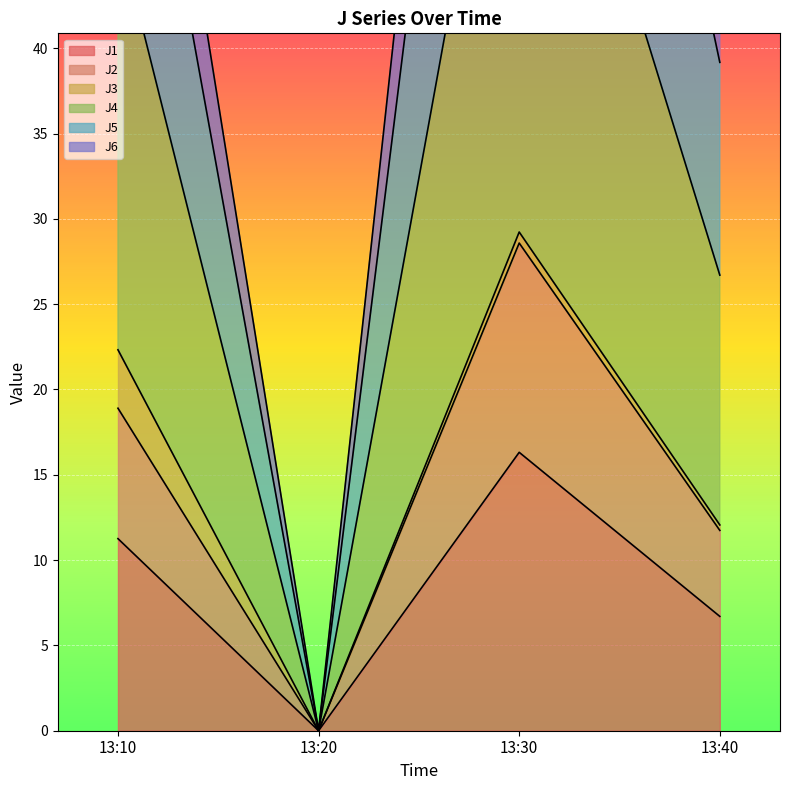

True or false: J4 has a value of 65.0 at 13:10.

True